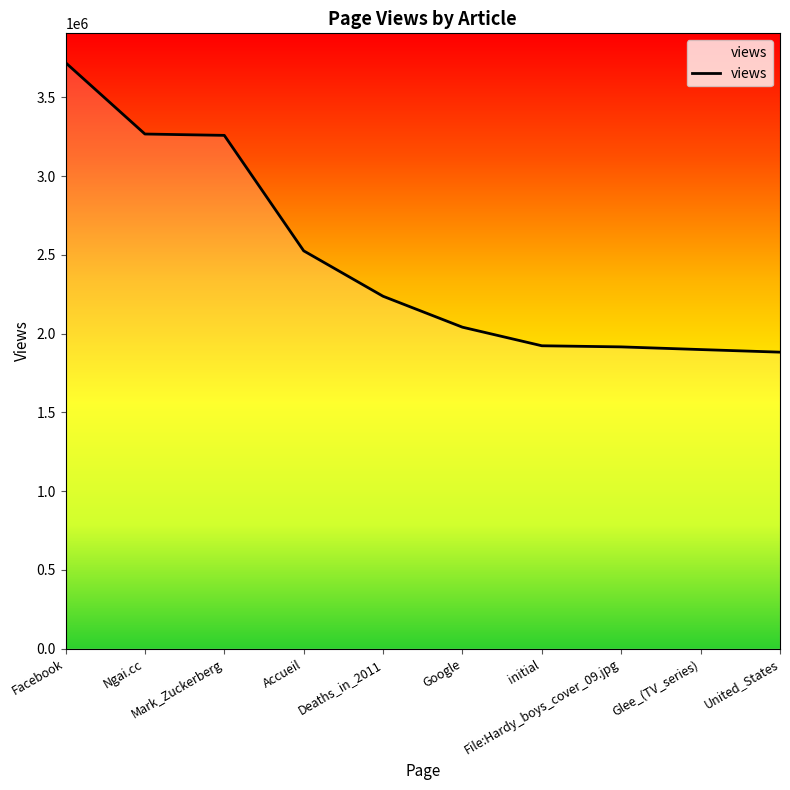

What is the difference between the maximum and minimum values?

1837650